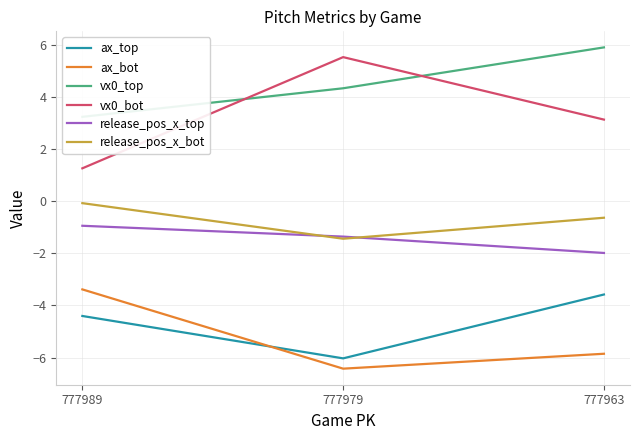

At which label does release_pos_x_bot reach its minimum?

777979